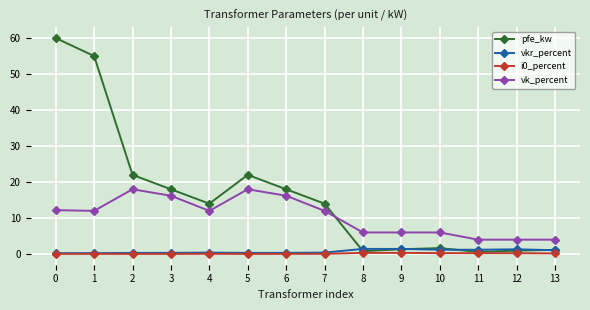

Is the value of vk_percent at 11 greater than the value of pfe_kw at 12?

Yes